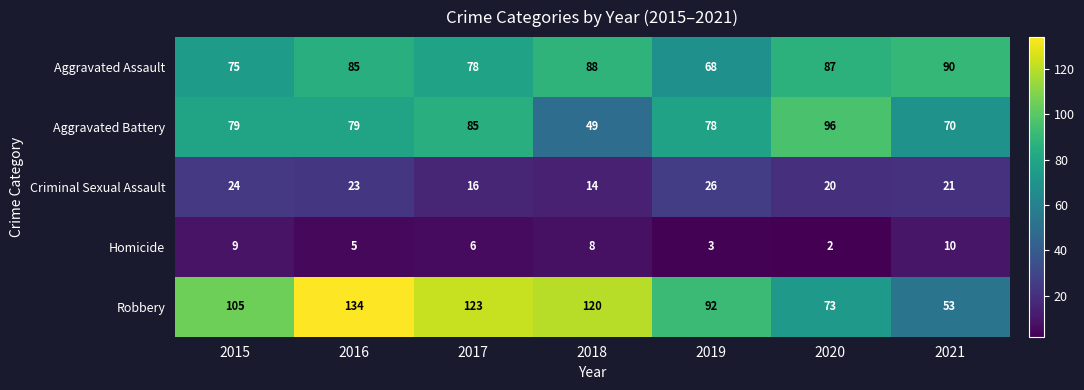

Is it true that Aggravated Assault equals 19 at 2020?

False